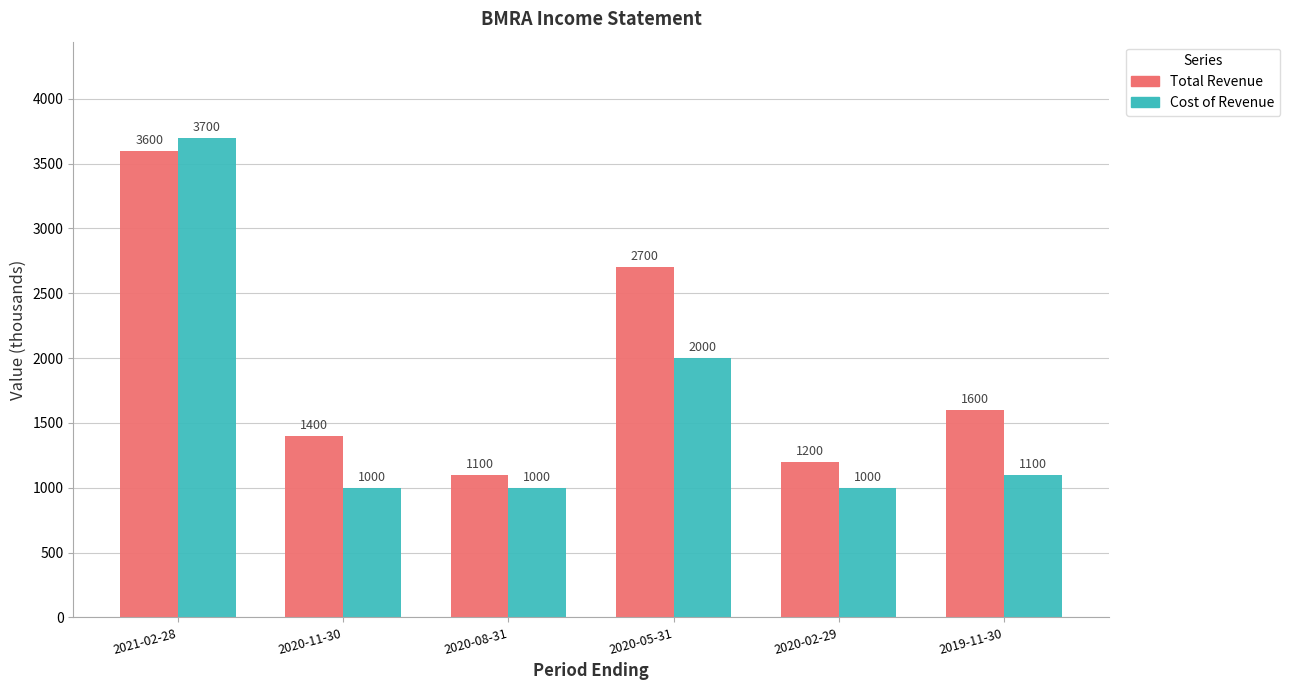

What is the sum of all Total Revenue values?

11600